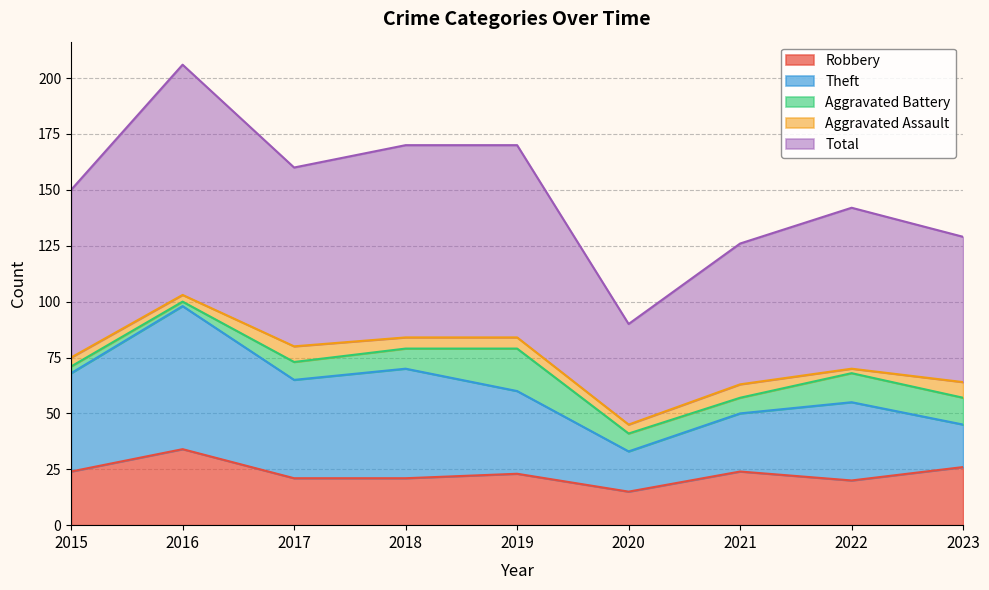

Reading left to right, list all the values displayed in this chart.

Robbery: 2015=24	2016=34	2017=21	2018=21	2019=23	2020=15	2021=24	2022=20	2023=26
Theft: 2015=44	2016=64	2017=44	2018=49	2019=37	2020=18	2021=26	2022=35	2023=19
Aggravated Battery: 2015=3	2016=2	2017=8	2018=9	2019=19	2020=8	2021=7	2022=13	2023=12
Aggravated Assault: 2015=4	2016=3	2017=7	2018=5	2019=5	2020=4	2021=6	2022=2	2023=7
Total: 2015=75	2016=103	2017=80	2018=86	2019=86	2020=45	2021=63	2022=72	2023=65